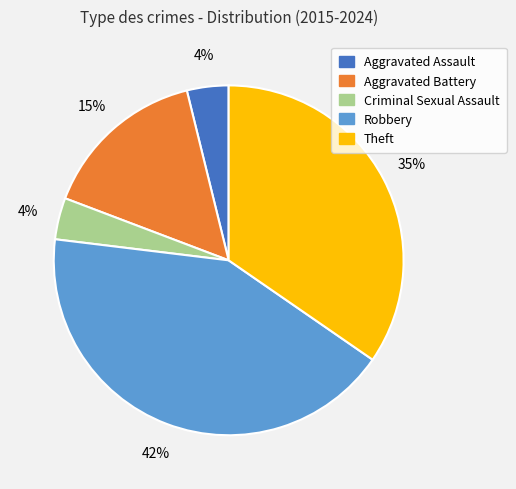

Does any single category account for the majority?

No